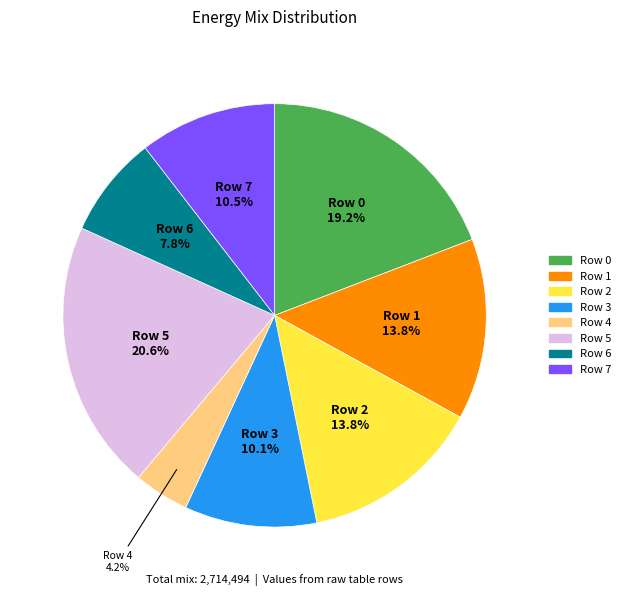

To the nearest percent, what is the difference between the largest and smallest slice percentages?

16%